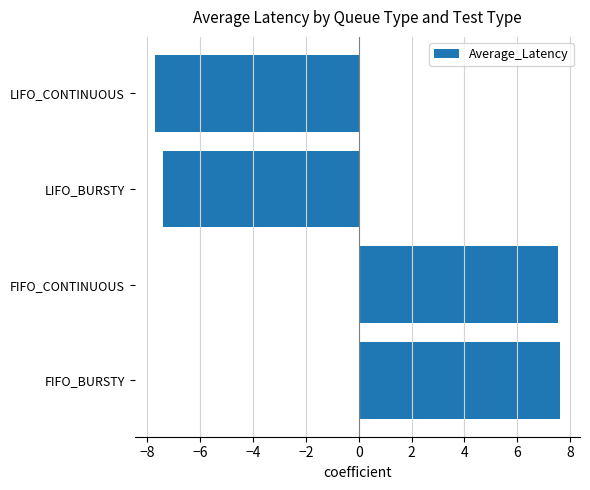

What is the greatest value displayed?

7.6